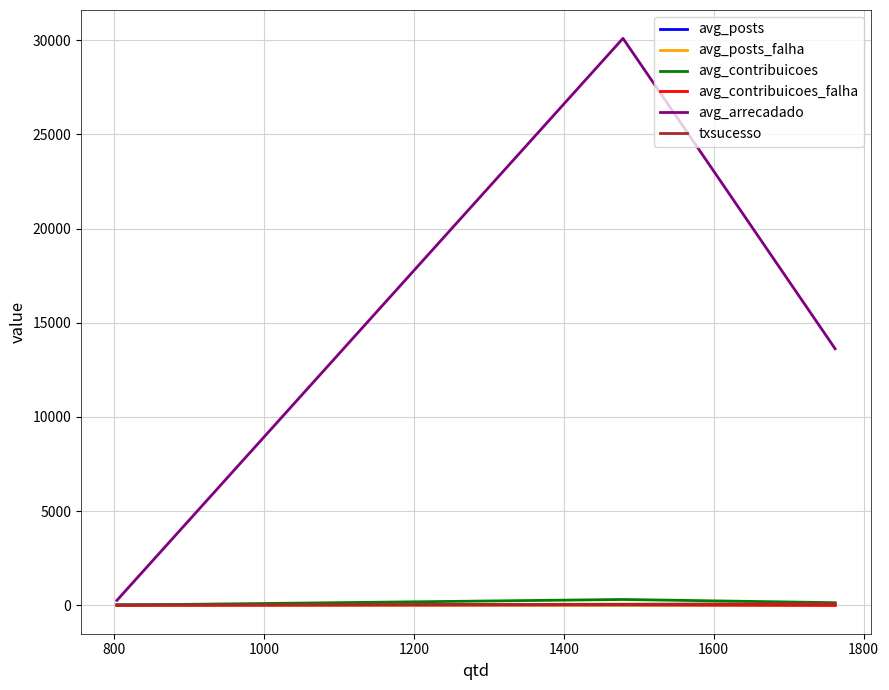

How many lines are shown in the chart?

6